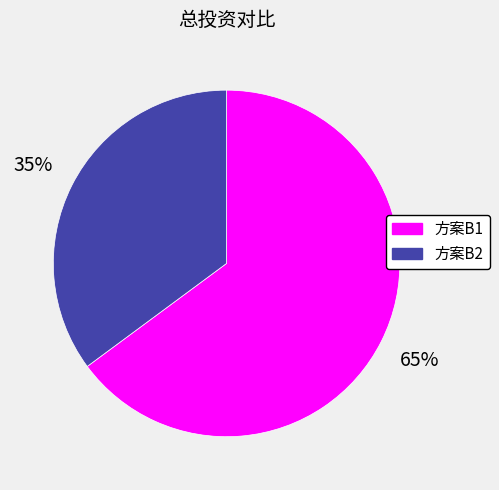

Does any single category account for the majority?

Yes